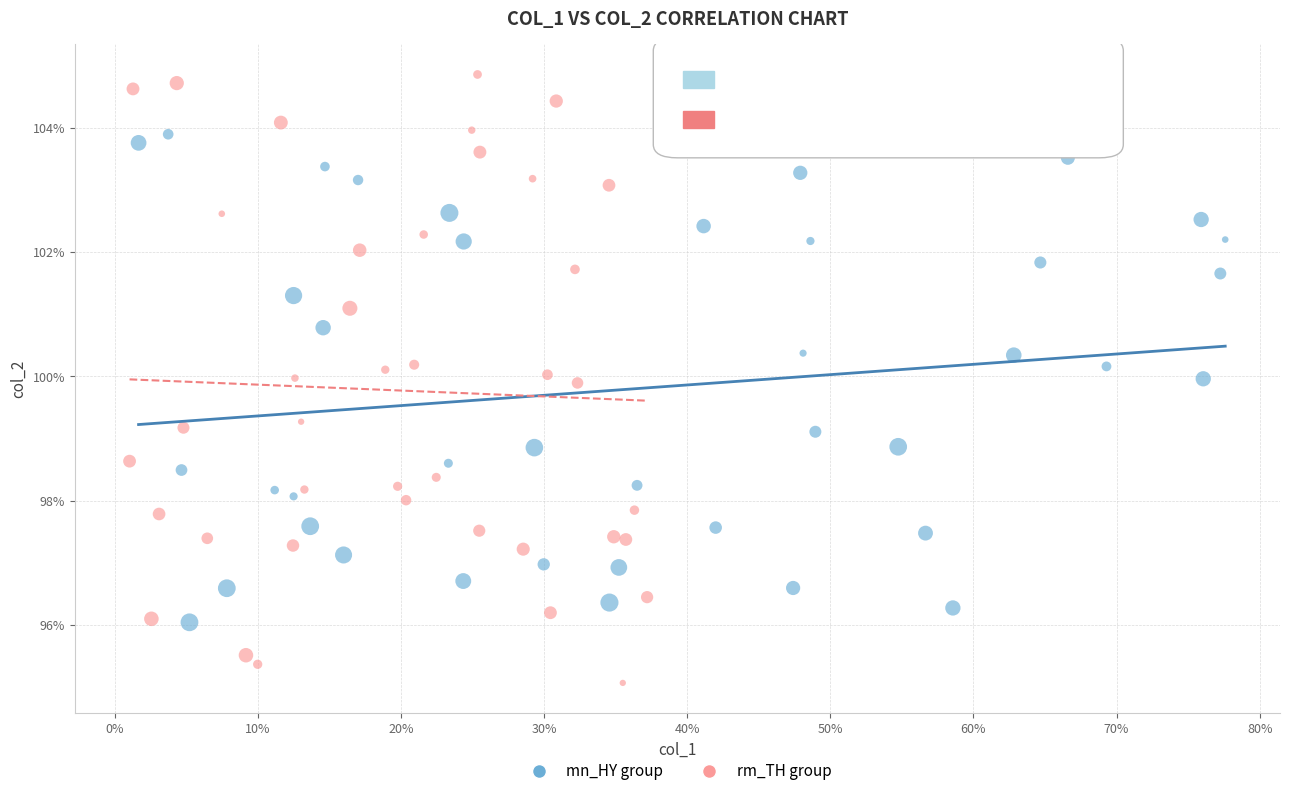

What are all the series names shown in the legend?

mn_HY group, rm_TH group